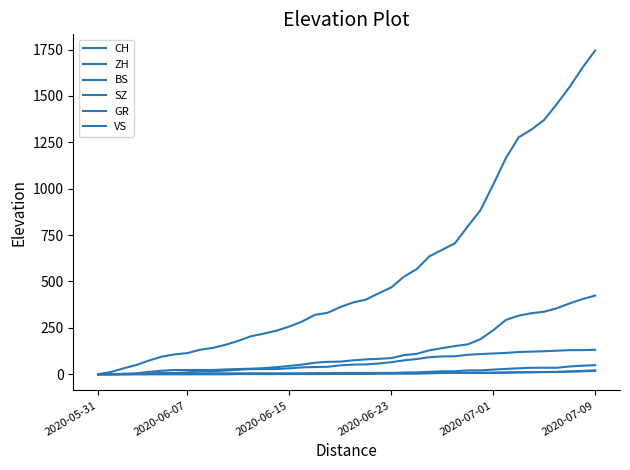

Does the chart display data point markers on the line(s)?

No